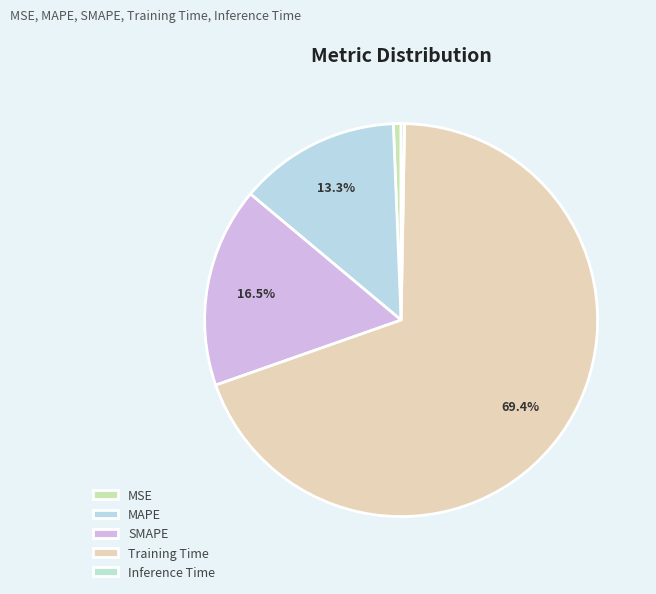

Combined, do Inference Time and Training Time account for over 50%?

Yes